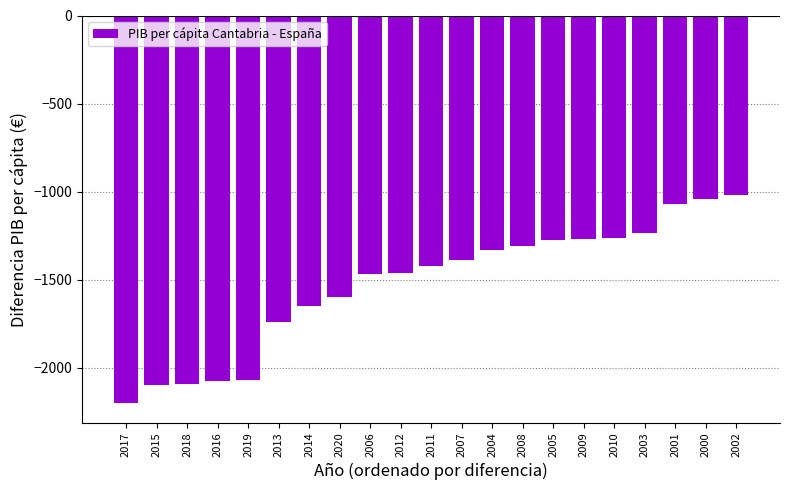

What is the sum of all values?

-32078